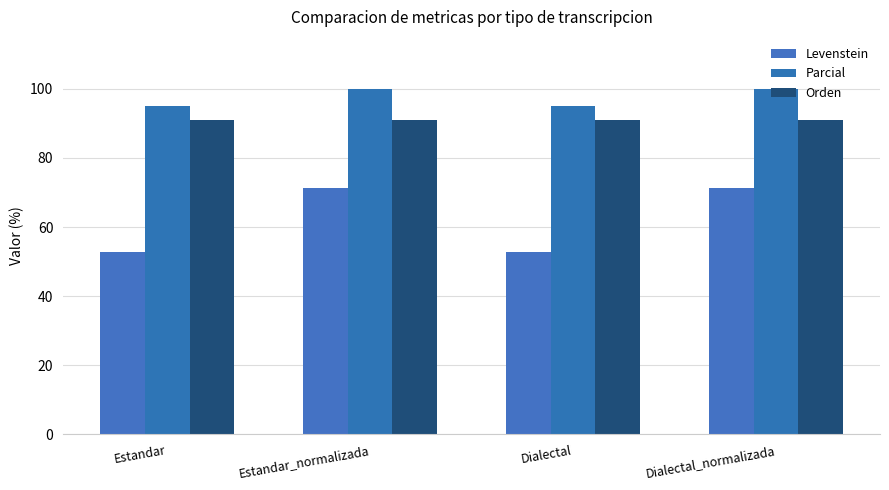

What position from the right is Estandar_normalizada?

3